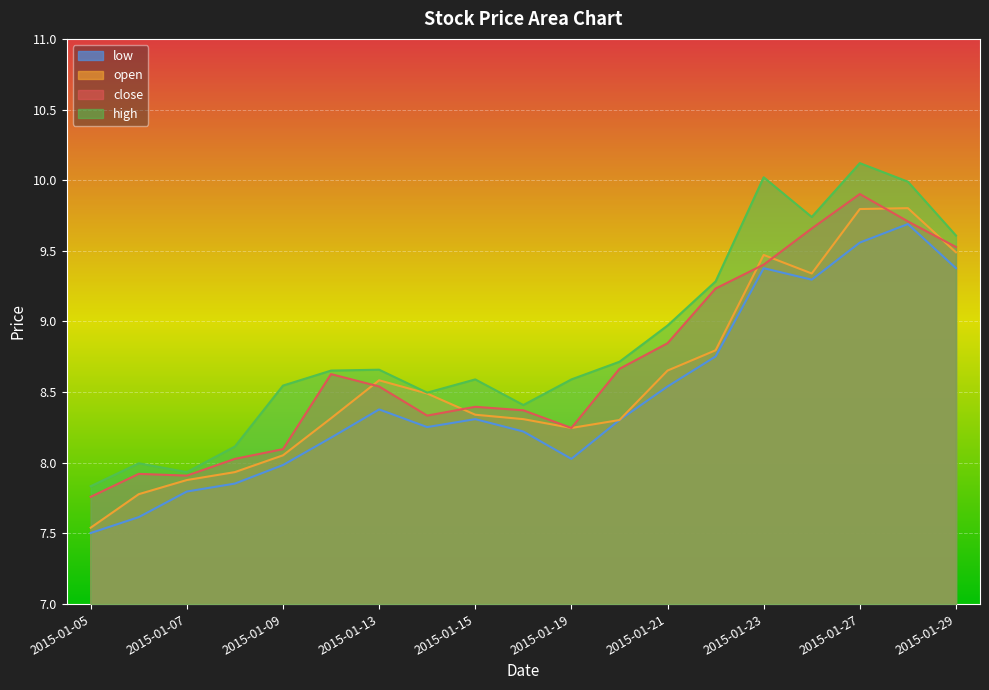

At which category does close reach its first local peak?

2015-01-06